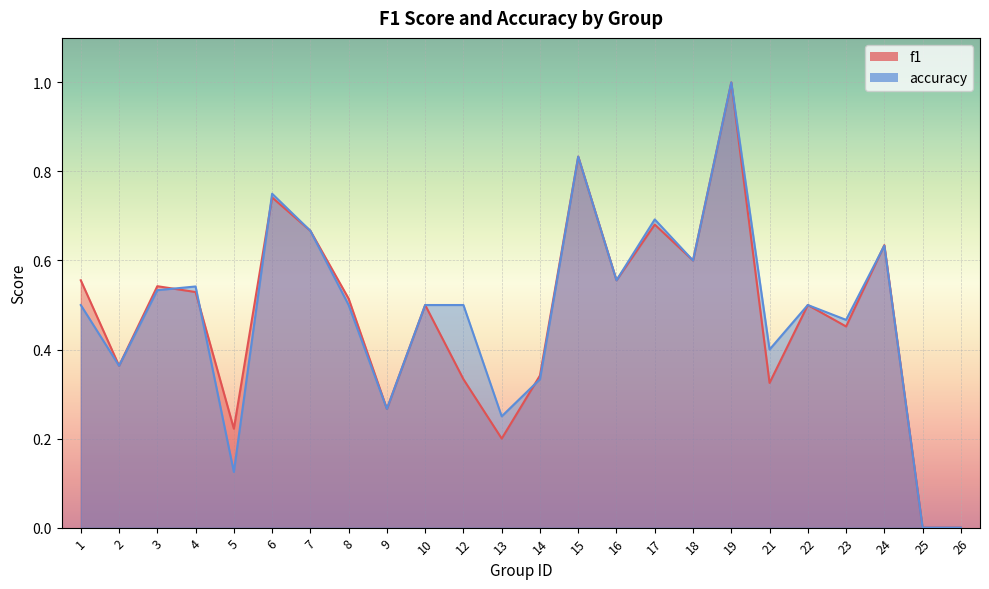

The value of accuracy at 1 is 0.2. True or false?

False